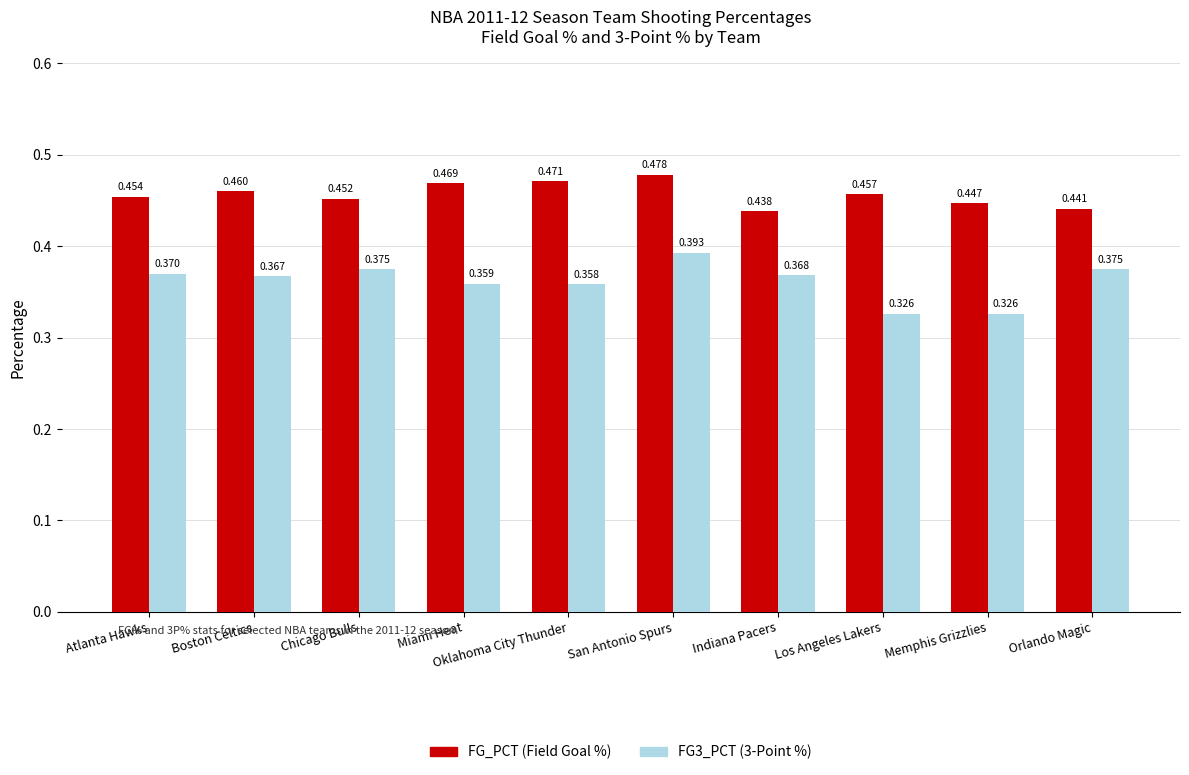

At which category is the sum across all series the highest?

San Antonio Spurs